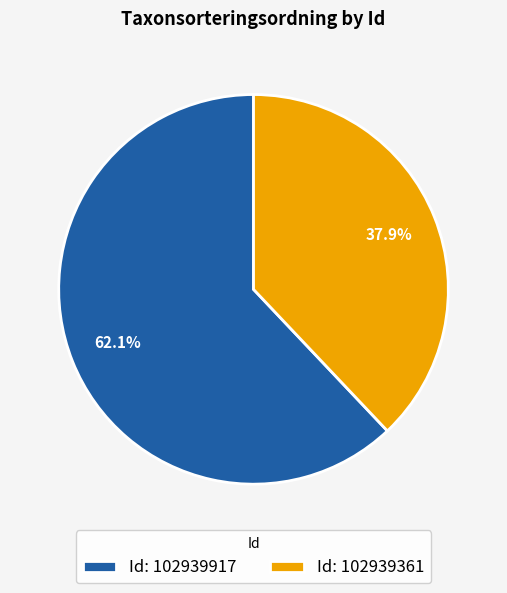

Rank the categories by value from lowest to highest.

Id: 102939361, Id: 102939917